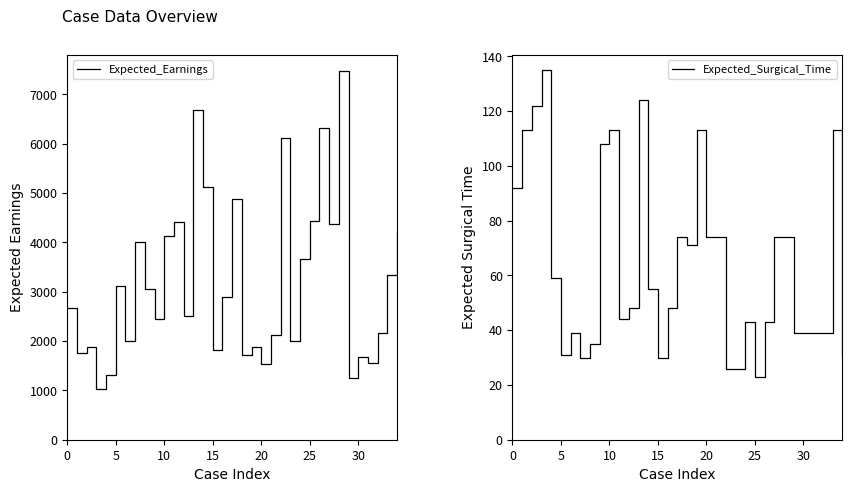

How many values in the Expected_Surgical_Time series are below 48?

16